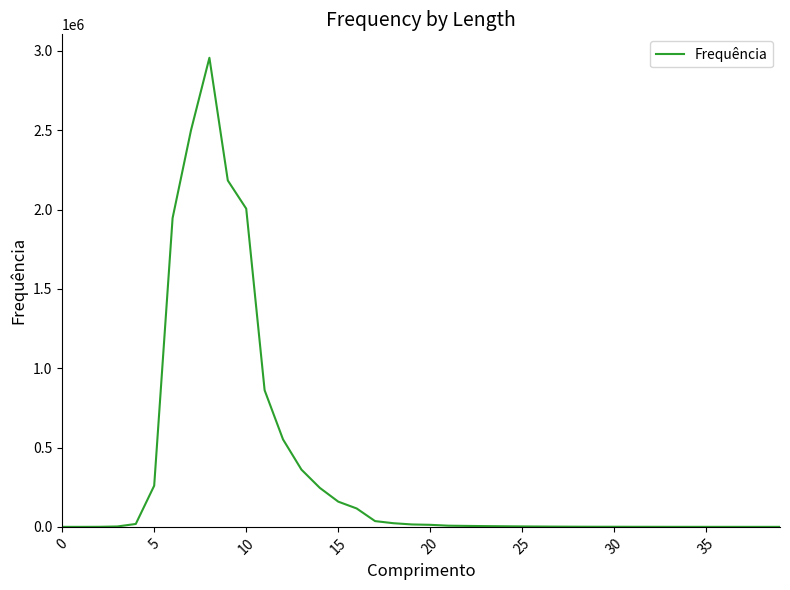

What is the difference between the maximum and minimum values?

2956480